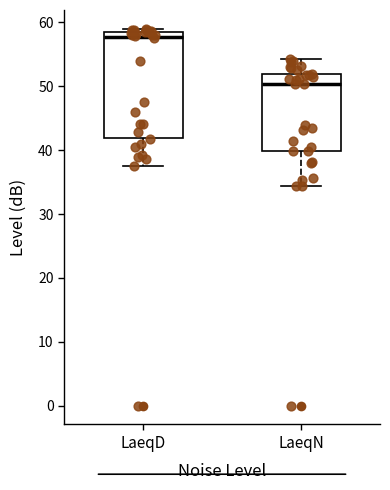

Where does the median line of the box for LaeqD sit on the y-axis? The values are not printed on the chart, so give them approximately, as read against the axis.

58